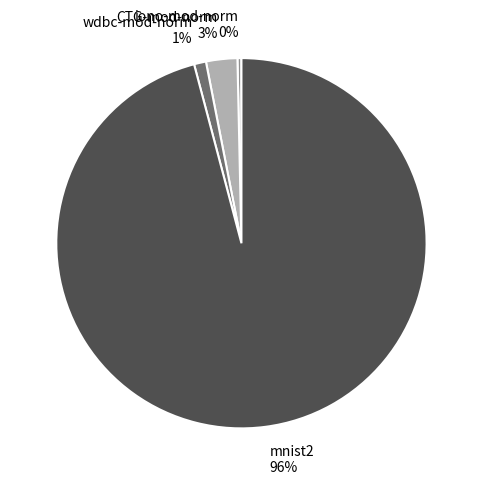

Which category accounts for the majority?

mnist2 96%